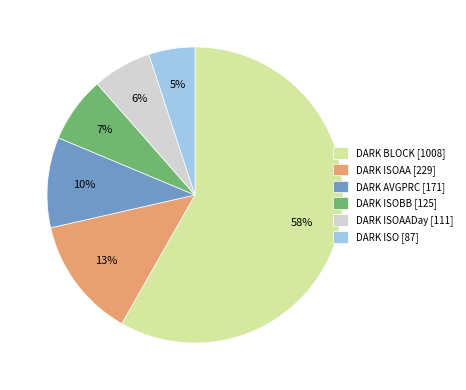

The DARK BLOCK [1008] slice represents 45% of the pie. True or false?

False